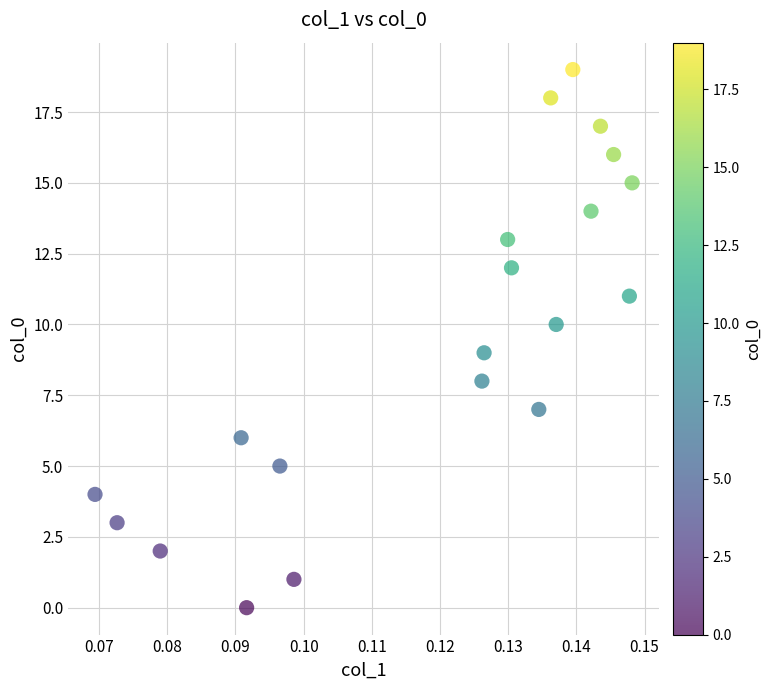

What is the range of Y values (max minus min)?

19